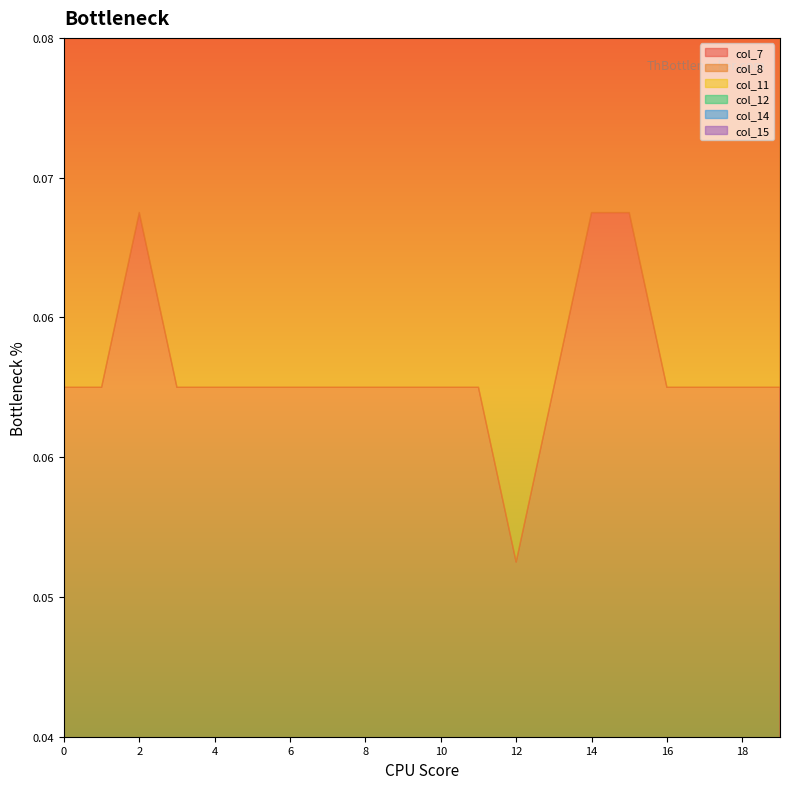

Between 13 and 14, which series saw the biggest shift?

col_7